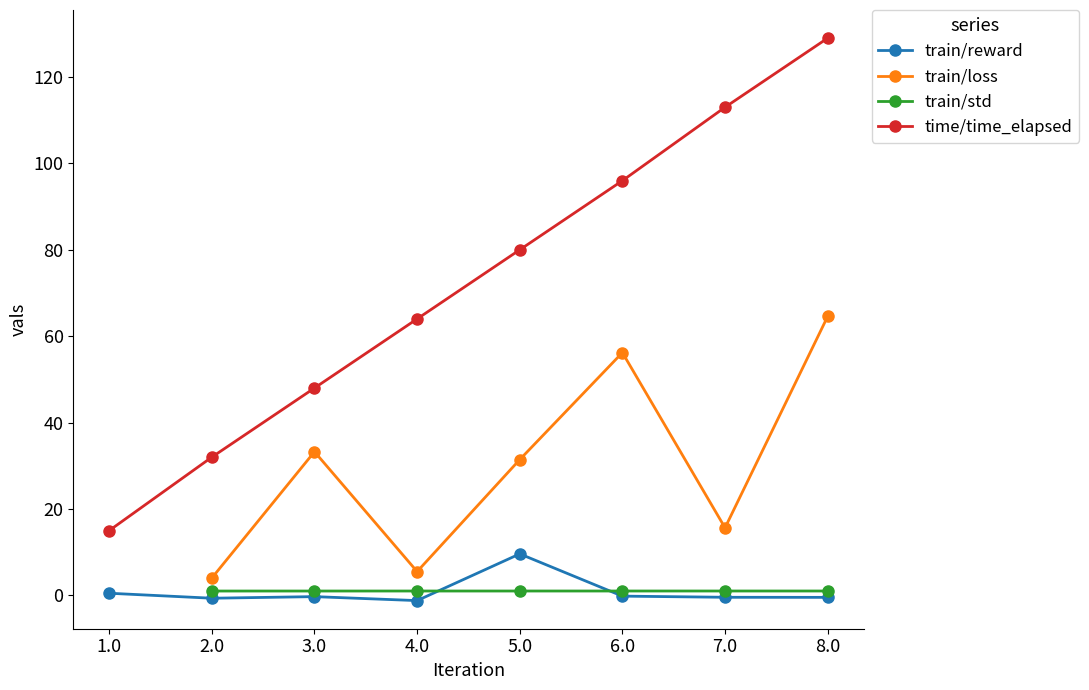

True or false: time/time_elapsed has more than 2 interior local peaks.

False